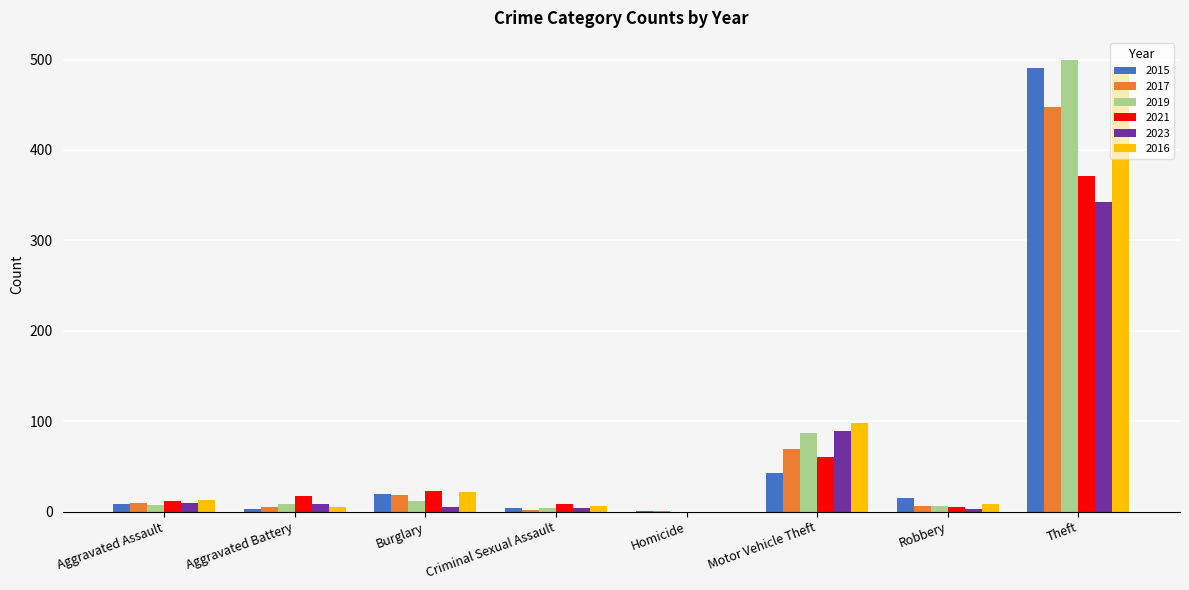

What is the sum of all 2017 values?

558